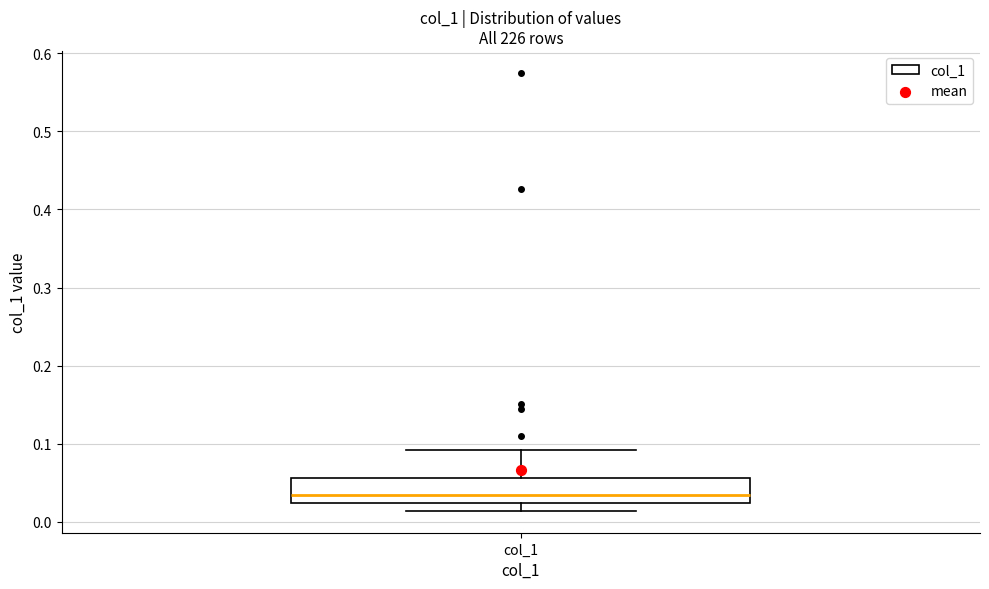

Where does the upper whisker of the box for col_1 end on the y-axis? The values are not printed on the chart, so give them approximately, as read against the axis.

0.09